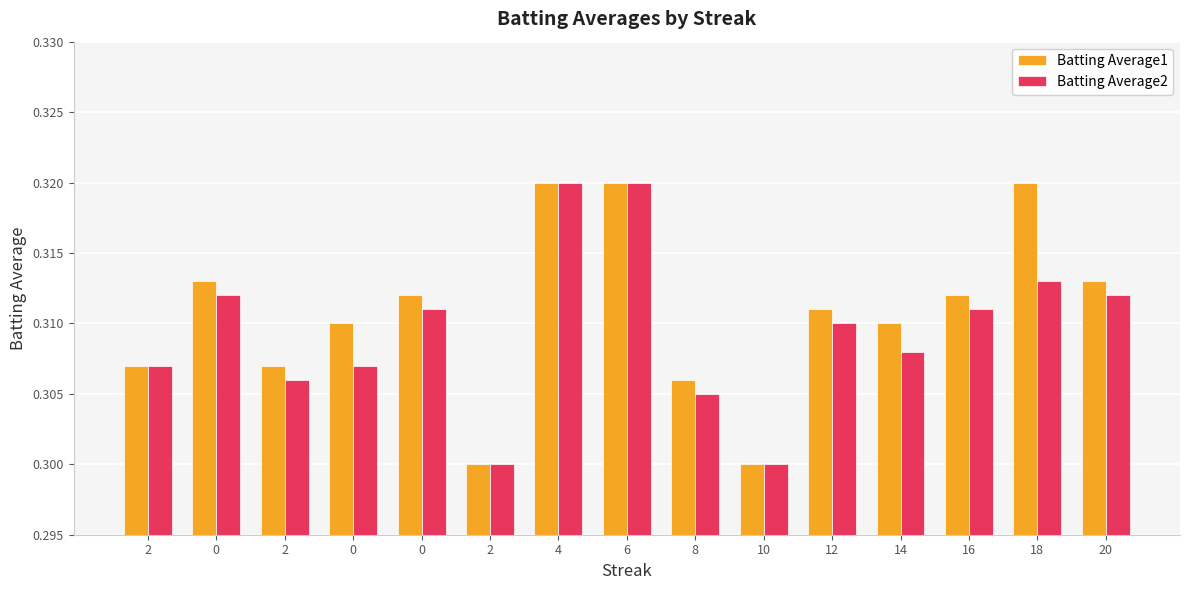

How many data points does each series have?

15